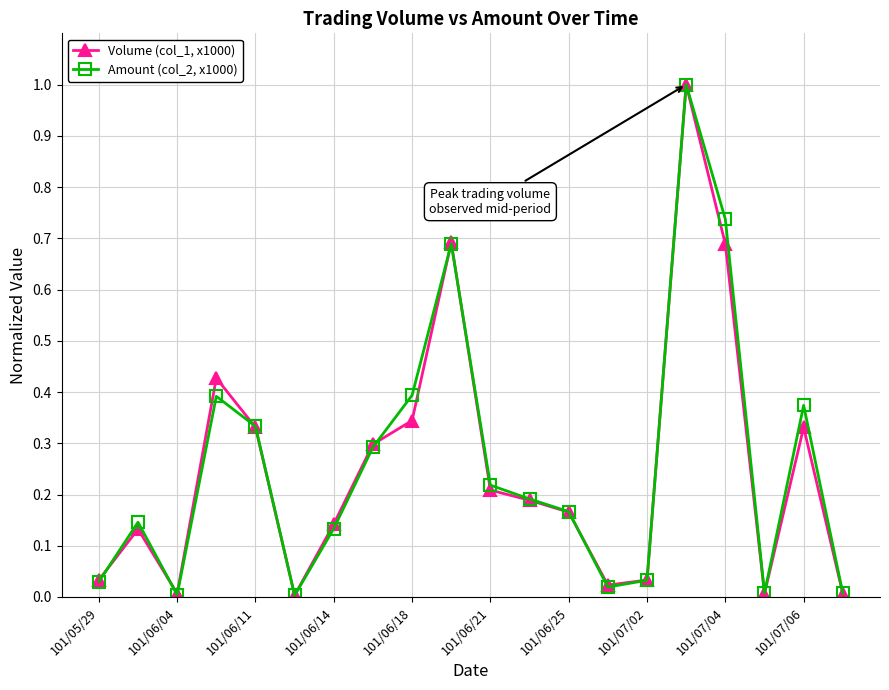

How many interior local valleys does the Amount (col_2, x1000) series have?

4